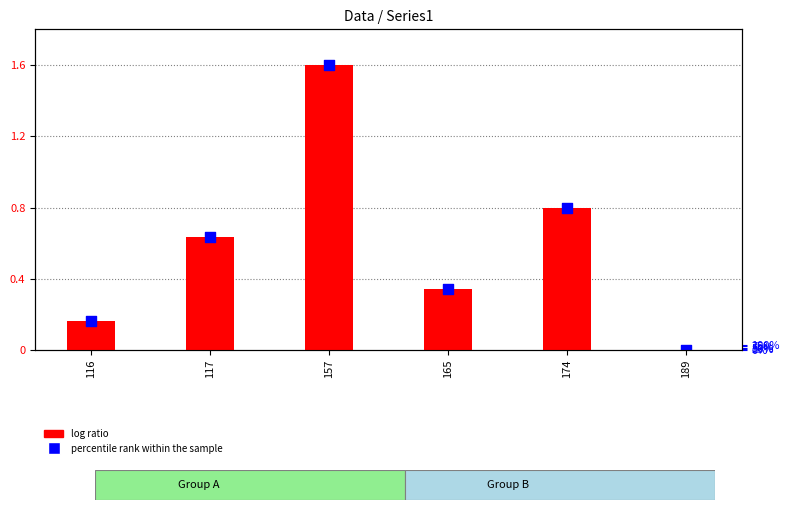

At how many categories does at least one series exceed 1?

1